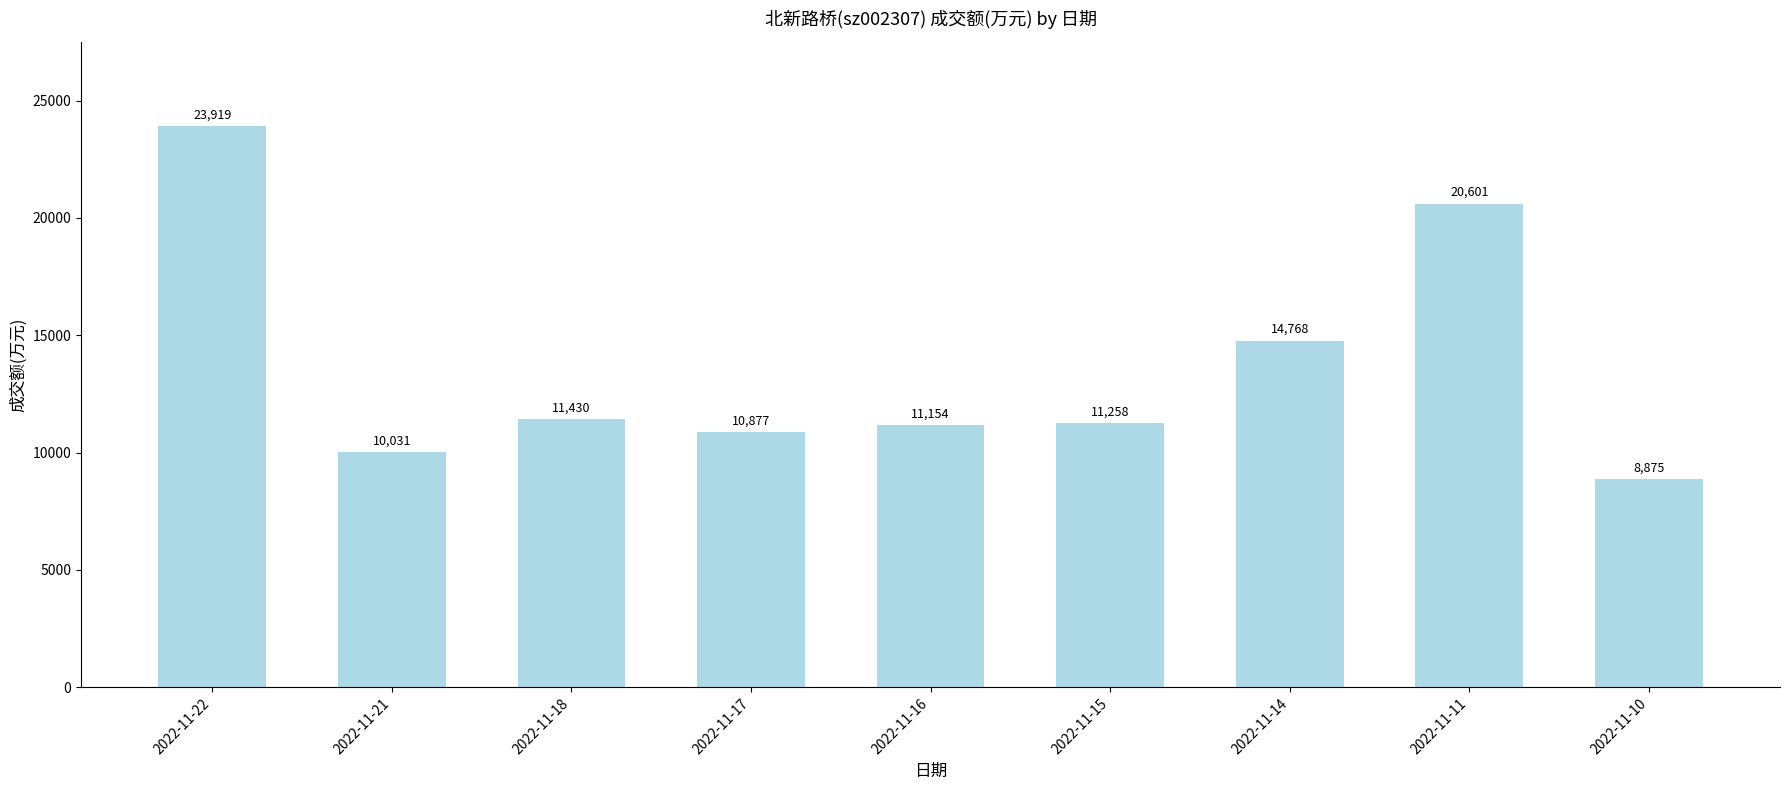

Where is the data nearest to the value 16397?

2022-11-14